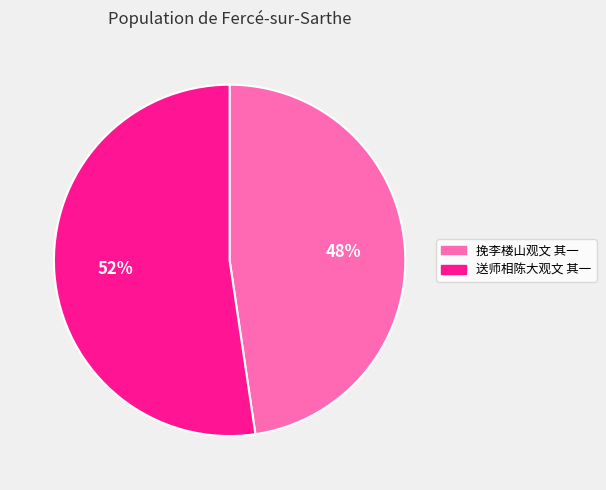

To the nearest percent, what portion does 挽李楼山观文 其一 represent?

48%